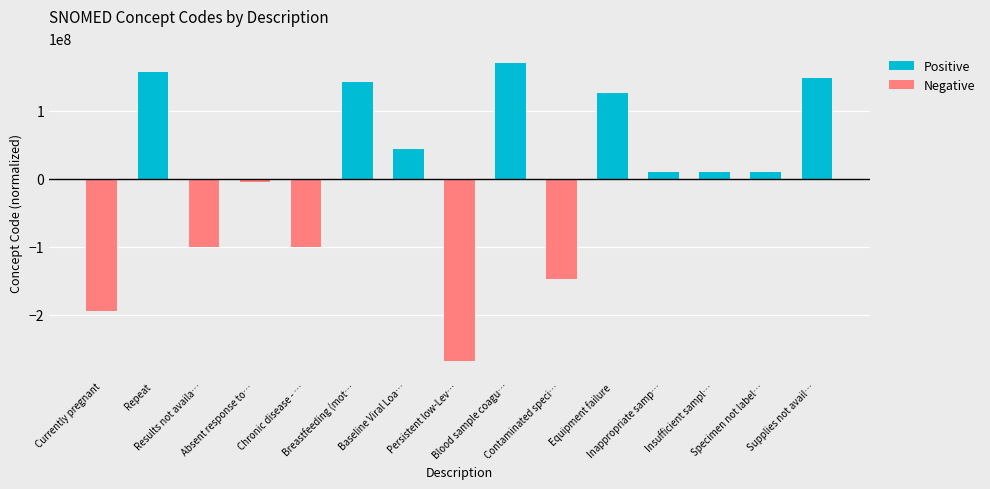

Reading left to right, transcribe all the data shown in this chart.

Positive: 0.0	156992800.1	0.0	0.0	0.0	142254795.1	43666798.1	0.0	170052801.1	0.0	126475802.1	9806803.1	9810801.1	9807799.1	147724800.1
Negative: -194071199.9	0.0	-100346198.9	-4736196.9	-100893198.9	0.0	0.0	-268929202.9	0.0	-147617202.9	0.0	0.0	0.0	0.0	0.0